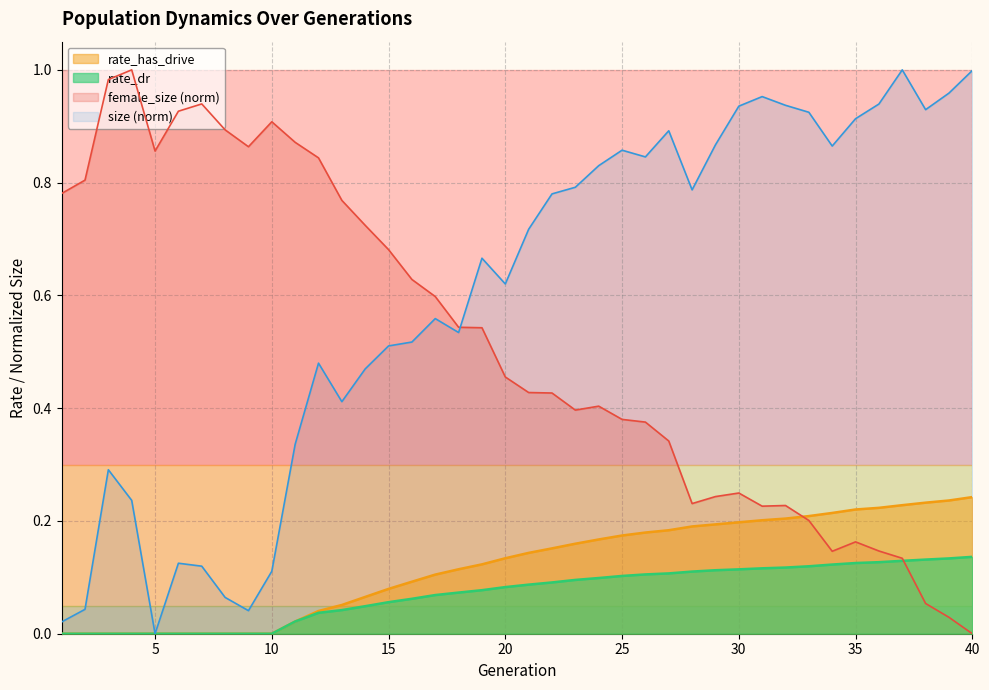

At which category does female_size reach its first local peak?

4